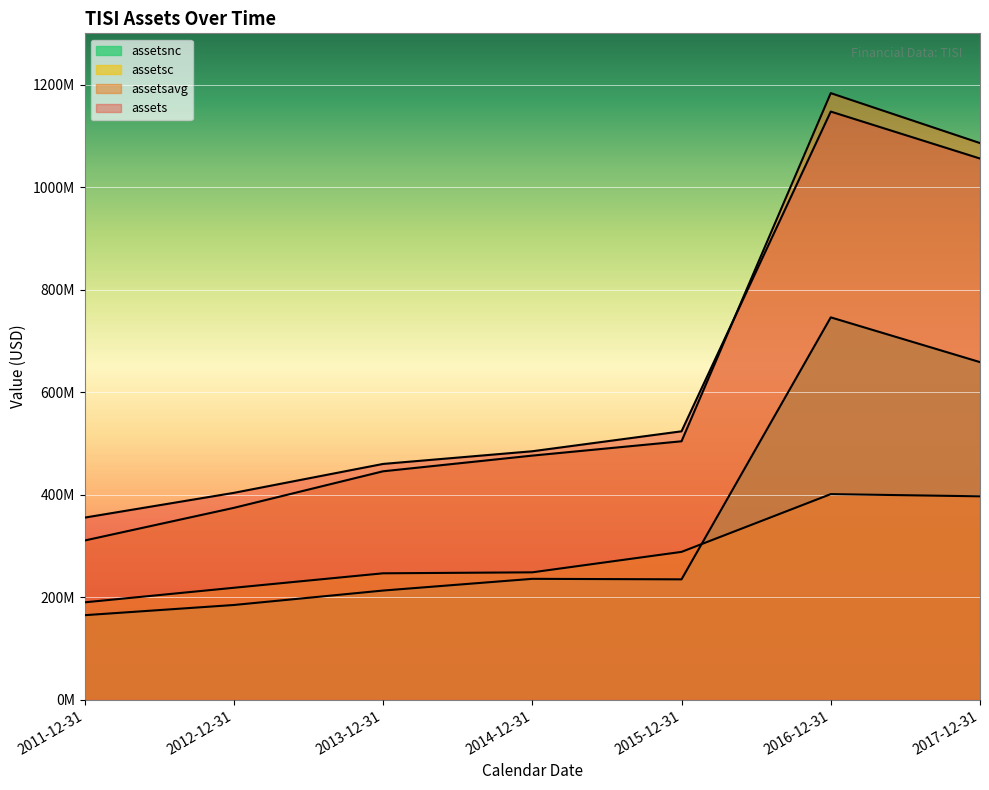

What is the label of the 7th point from the right?

2011-12-31